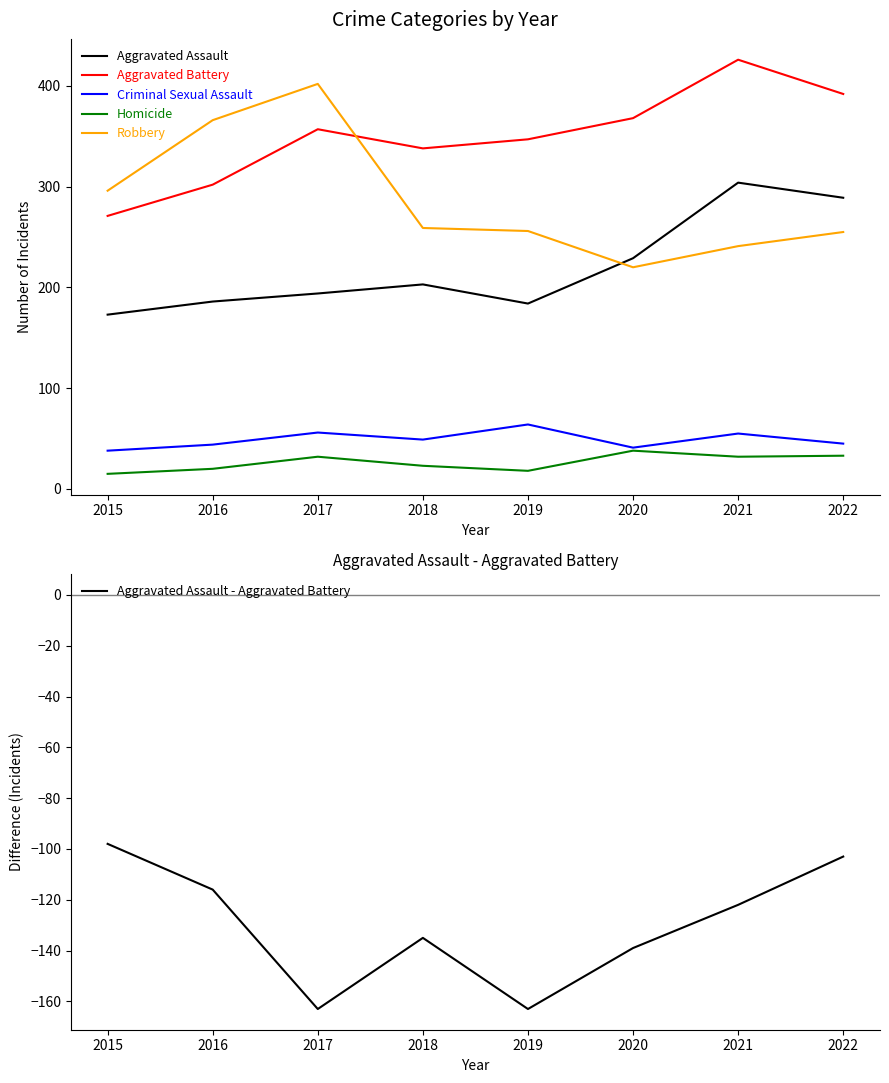

How many categories are shown in the chart?

8